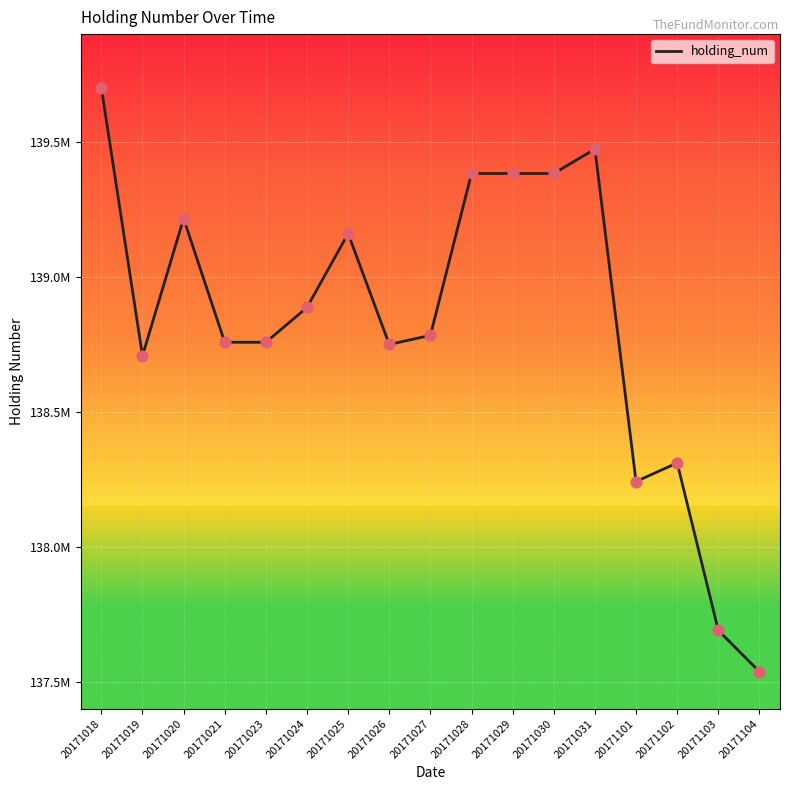

Is this an area chart (filled region under the line)?

No